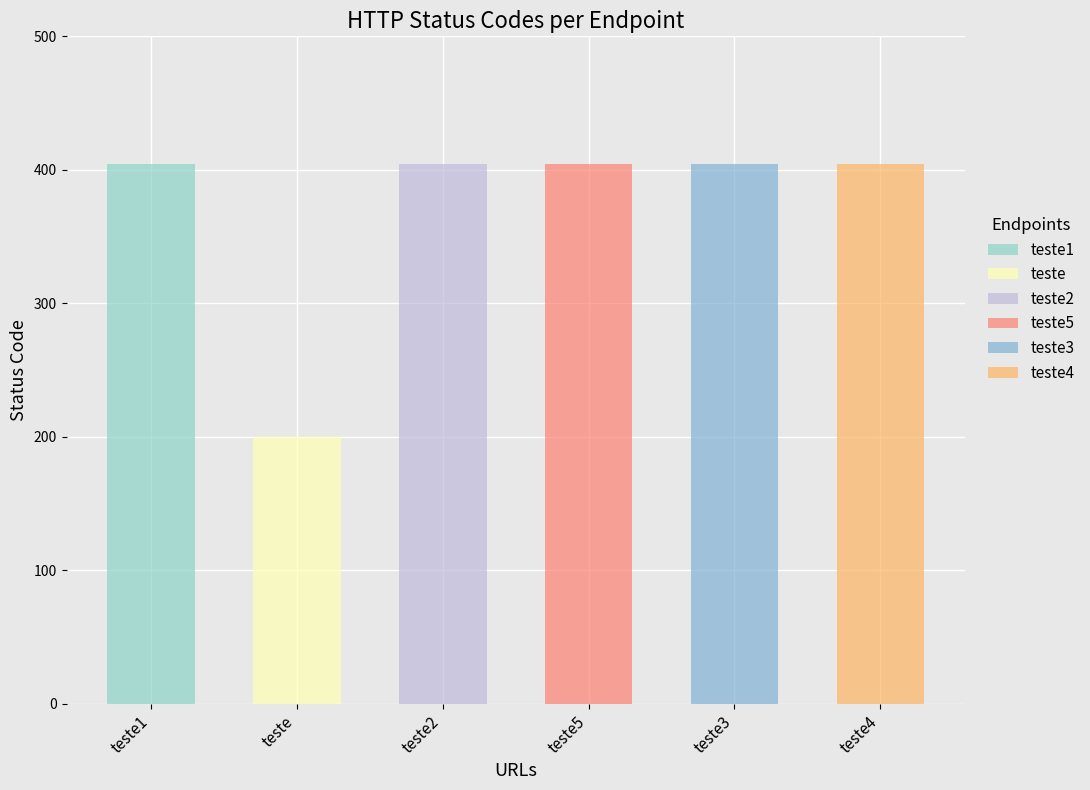

Are the bars grouped side by side (vs. stacked)?

No